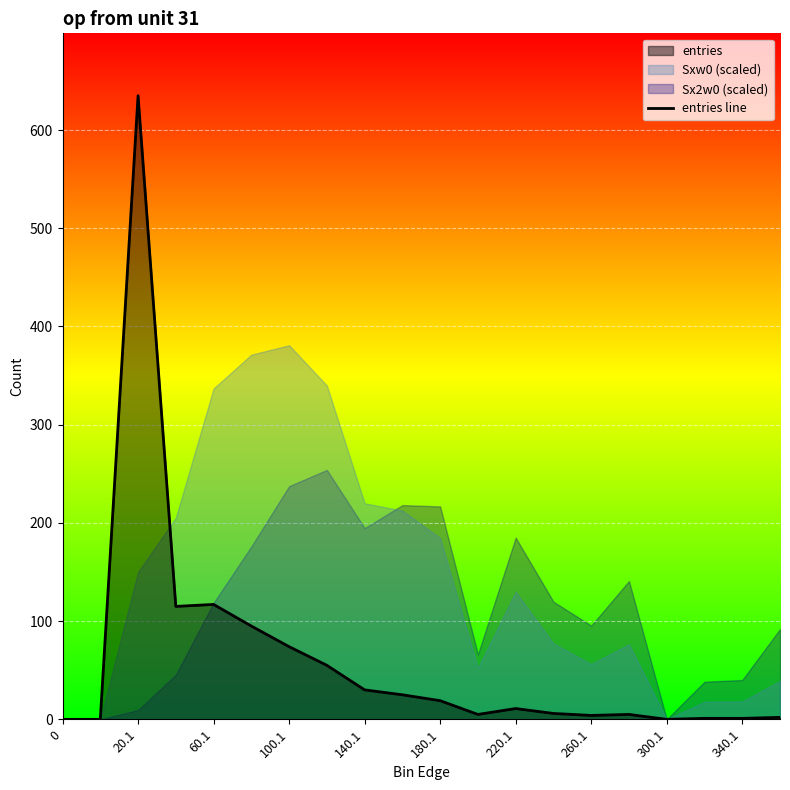

The entries line series shows 293 at 300.1. True or false?

False